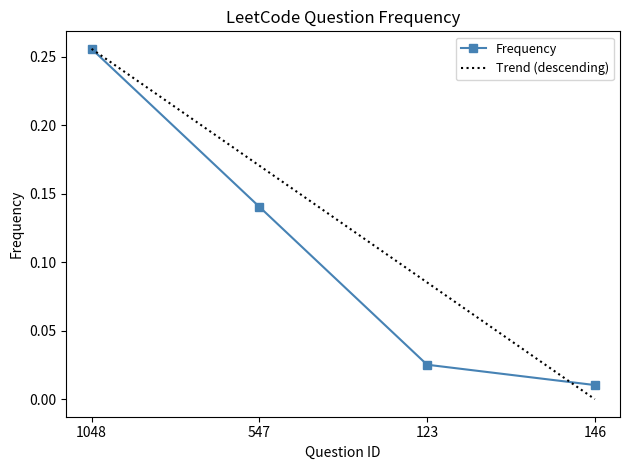

Rank the categories by value from highest to lowest.

1048, 547, 123, 146